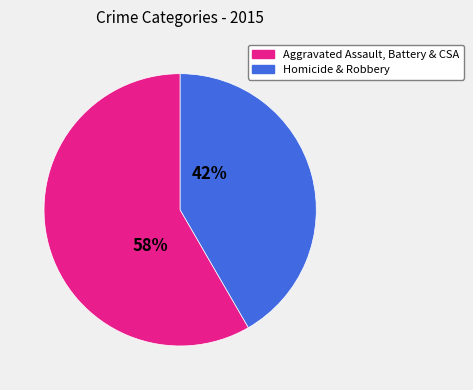

Which slice represents more than half of the pie?

Aggravated Assault, Battery & CSA